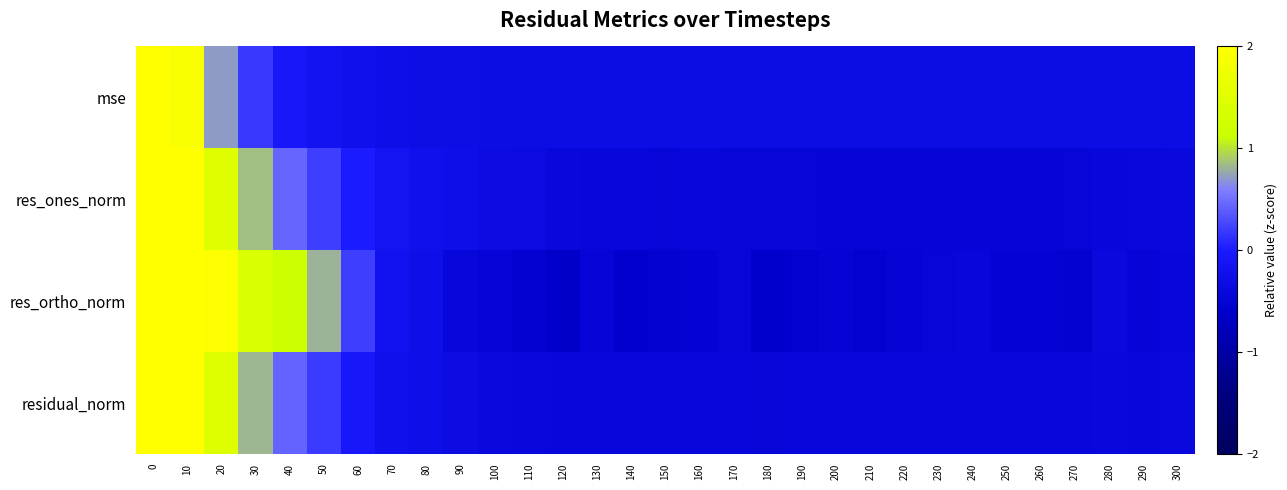

Between 60 and 10, which is larger?

10